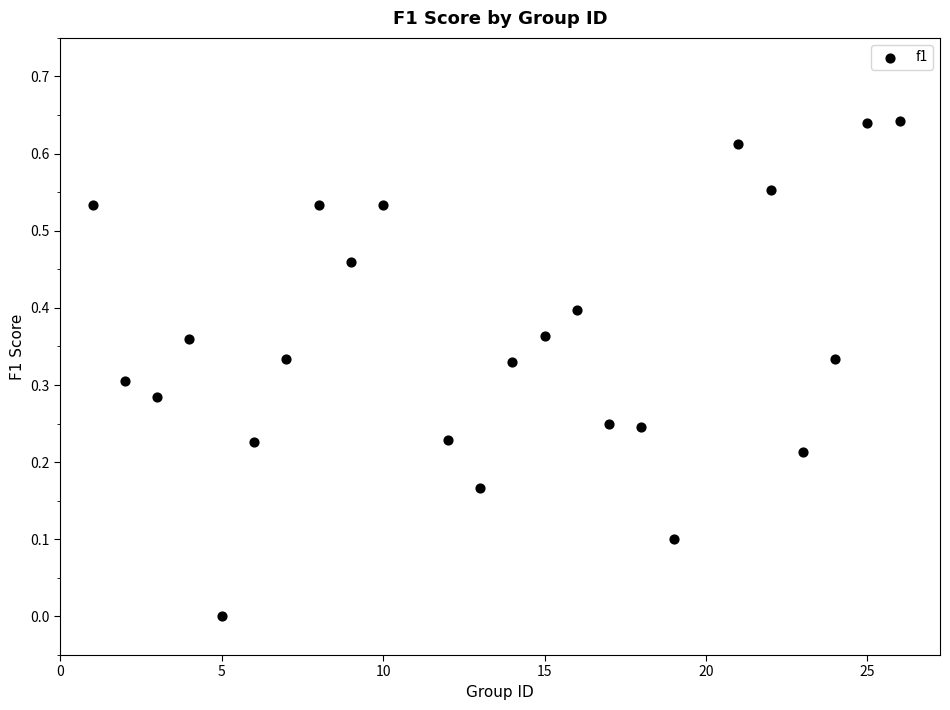

What is the range of X values (max minus min)?

25.0